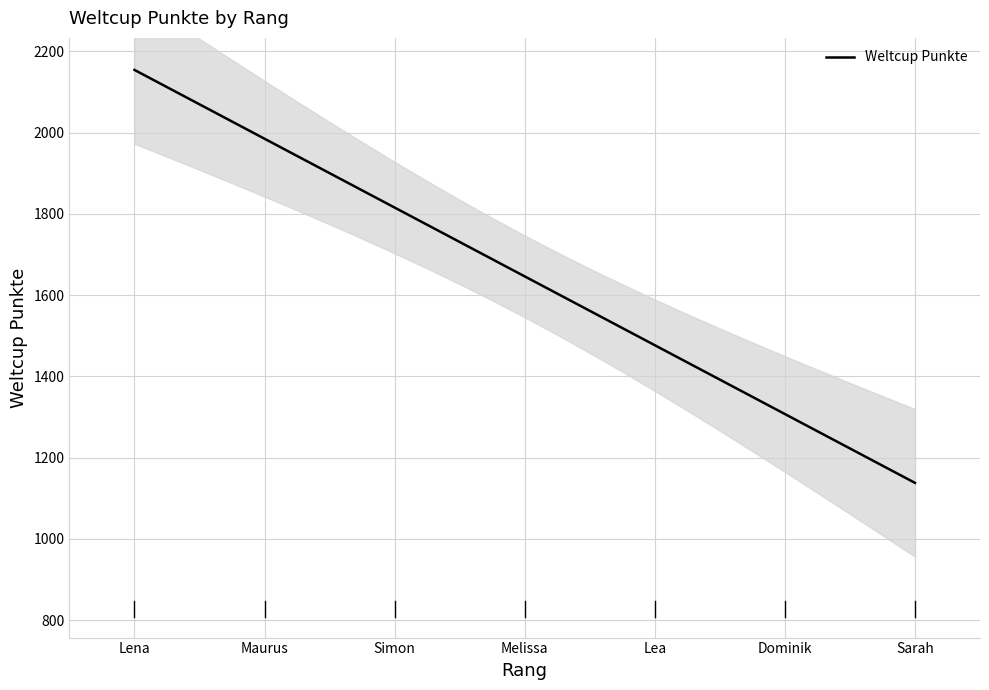

True or false: the data shows 1647 at 5.

True